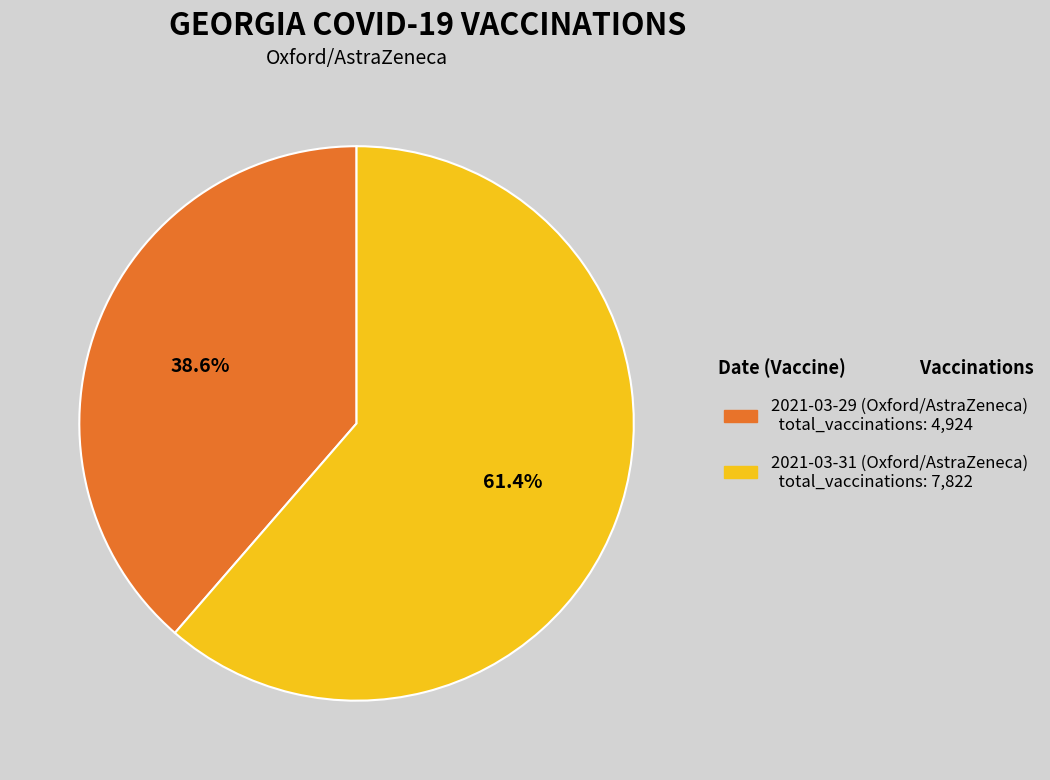

To the nearest percent, what is the combined percentage of 2021-03-29 (Oxford/AstraZeneca) and 2021-03-31 (Oxford/AstraZeneca)?

100%